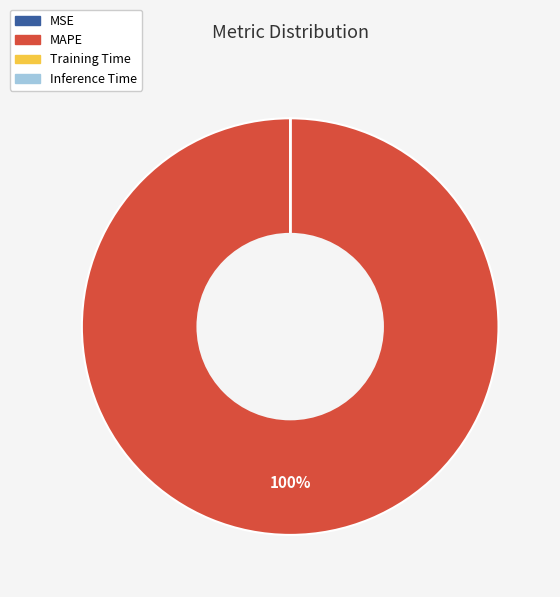

Is there a majority slice in this chart?

Yes